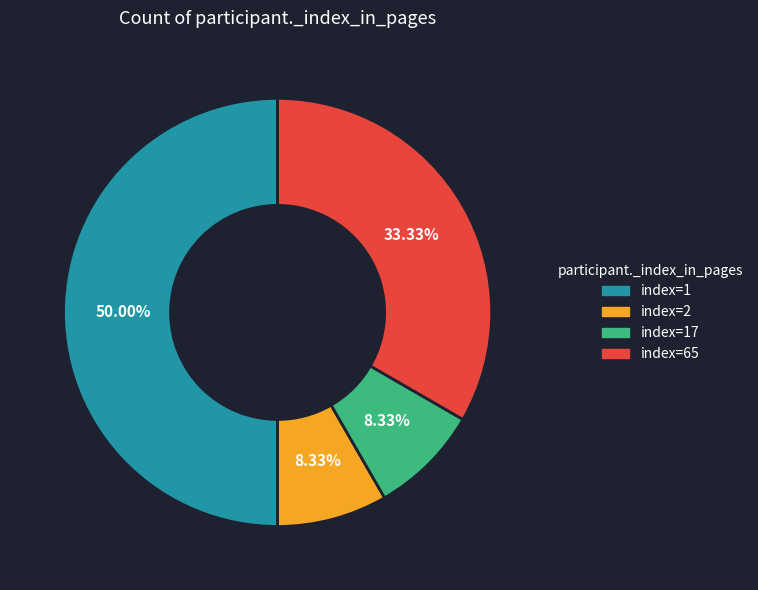

Which category accounts for the majority?

index=1